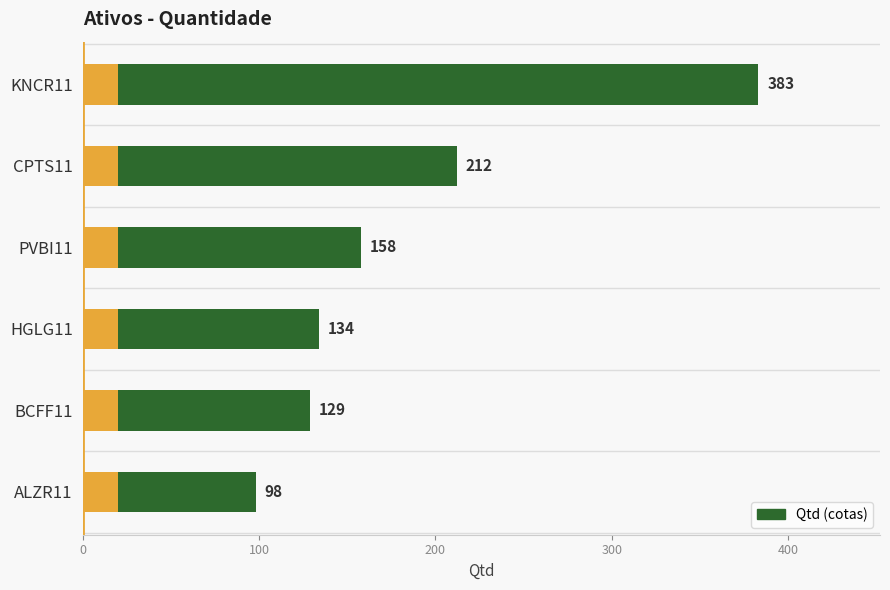

What is the minimum value shown in the chart?

98